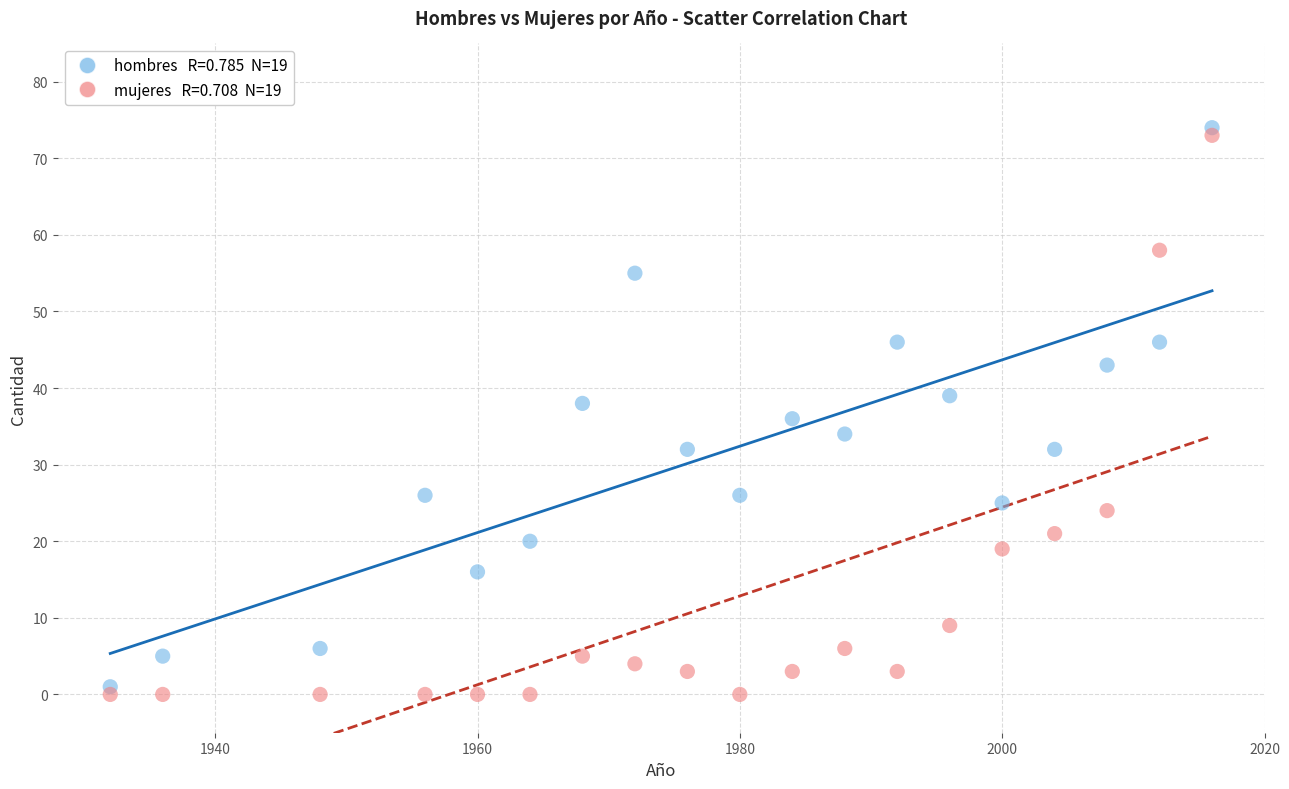

Across all data points, what is the range of Y values (max minus min)?

74